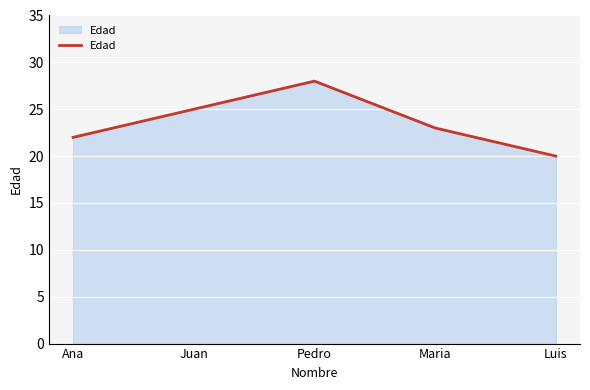

What is the average value?

24